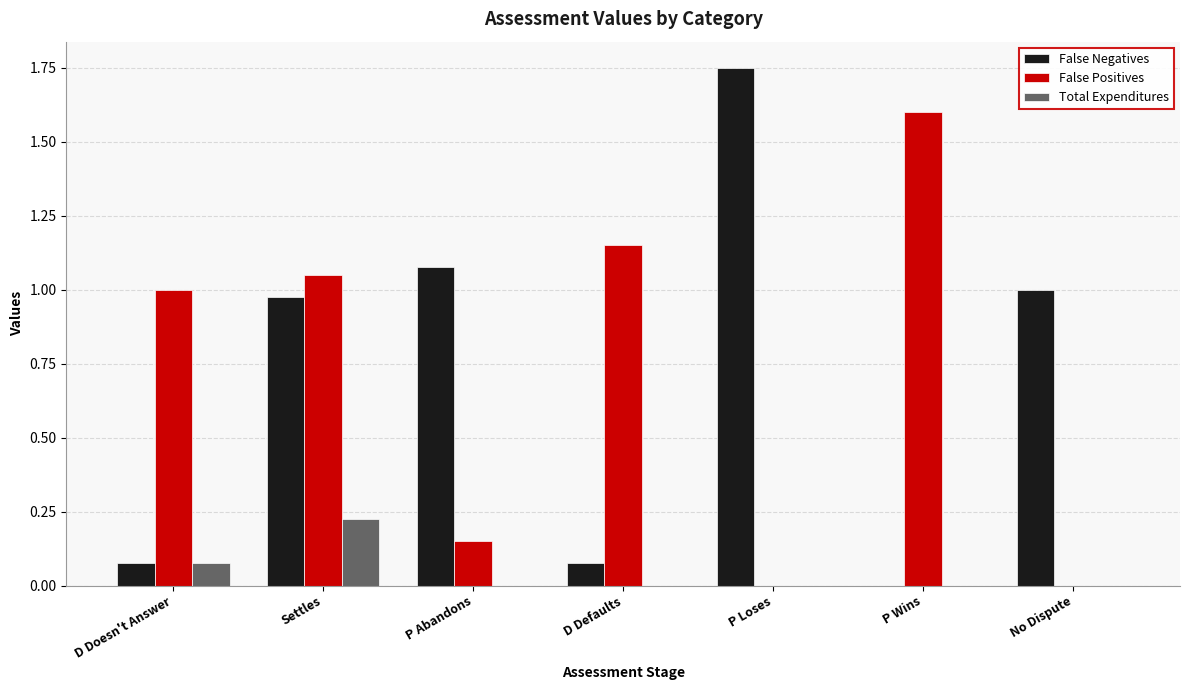

Is the value of False Positives at D Doesn't Answer greater than the value of Total Expenditures at P Wins?

Yes